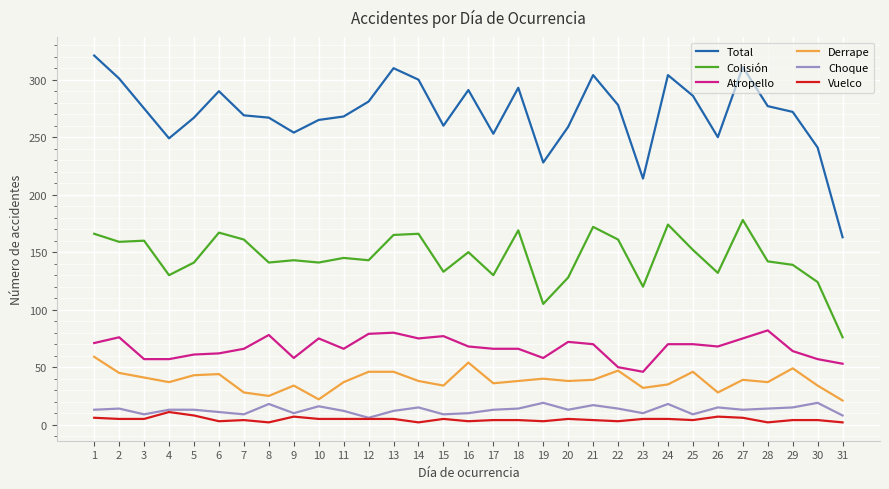

Which category has the highest value across all series?

1